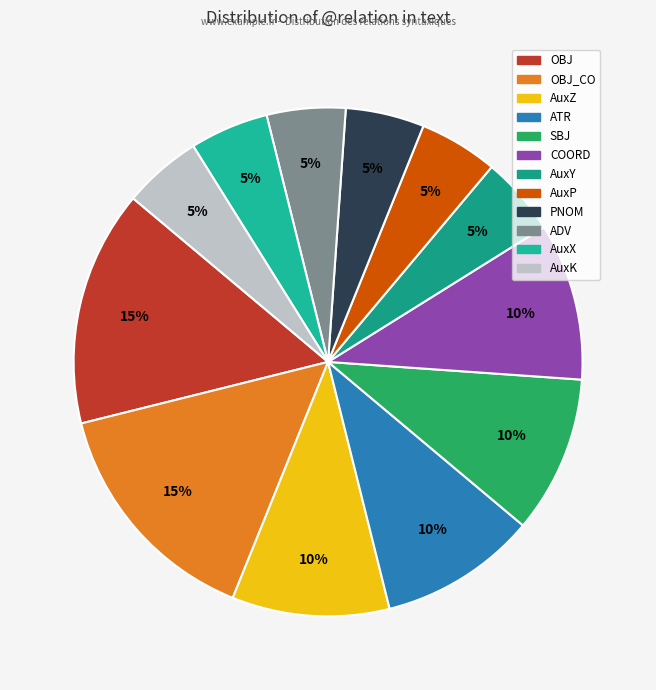

What is the smallest slice in the pie chart?

AuxY